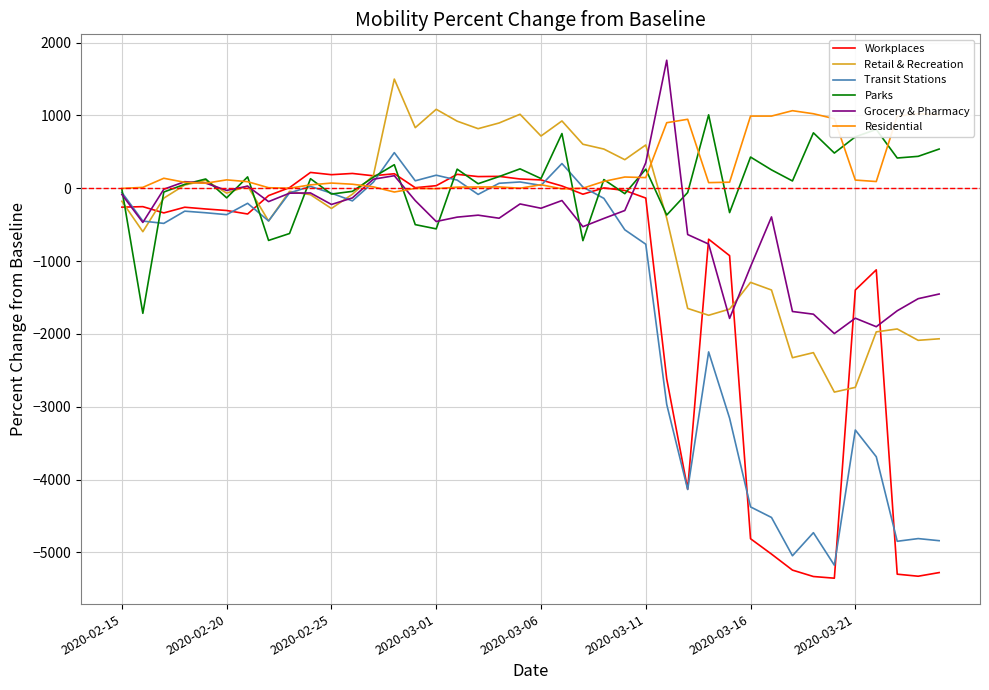

What is the minimum value shown in the chart?

-5355